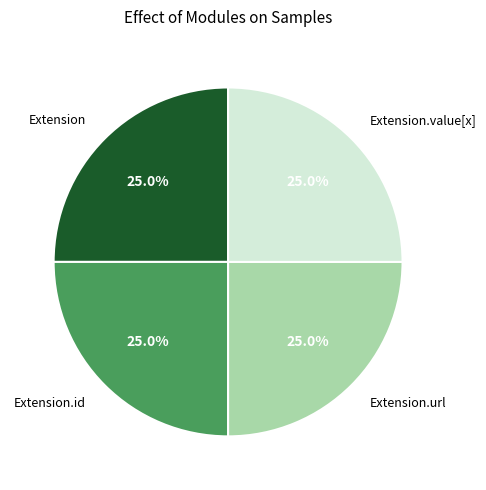

How many segments does this pie chart have?

4